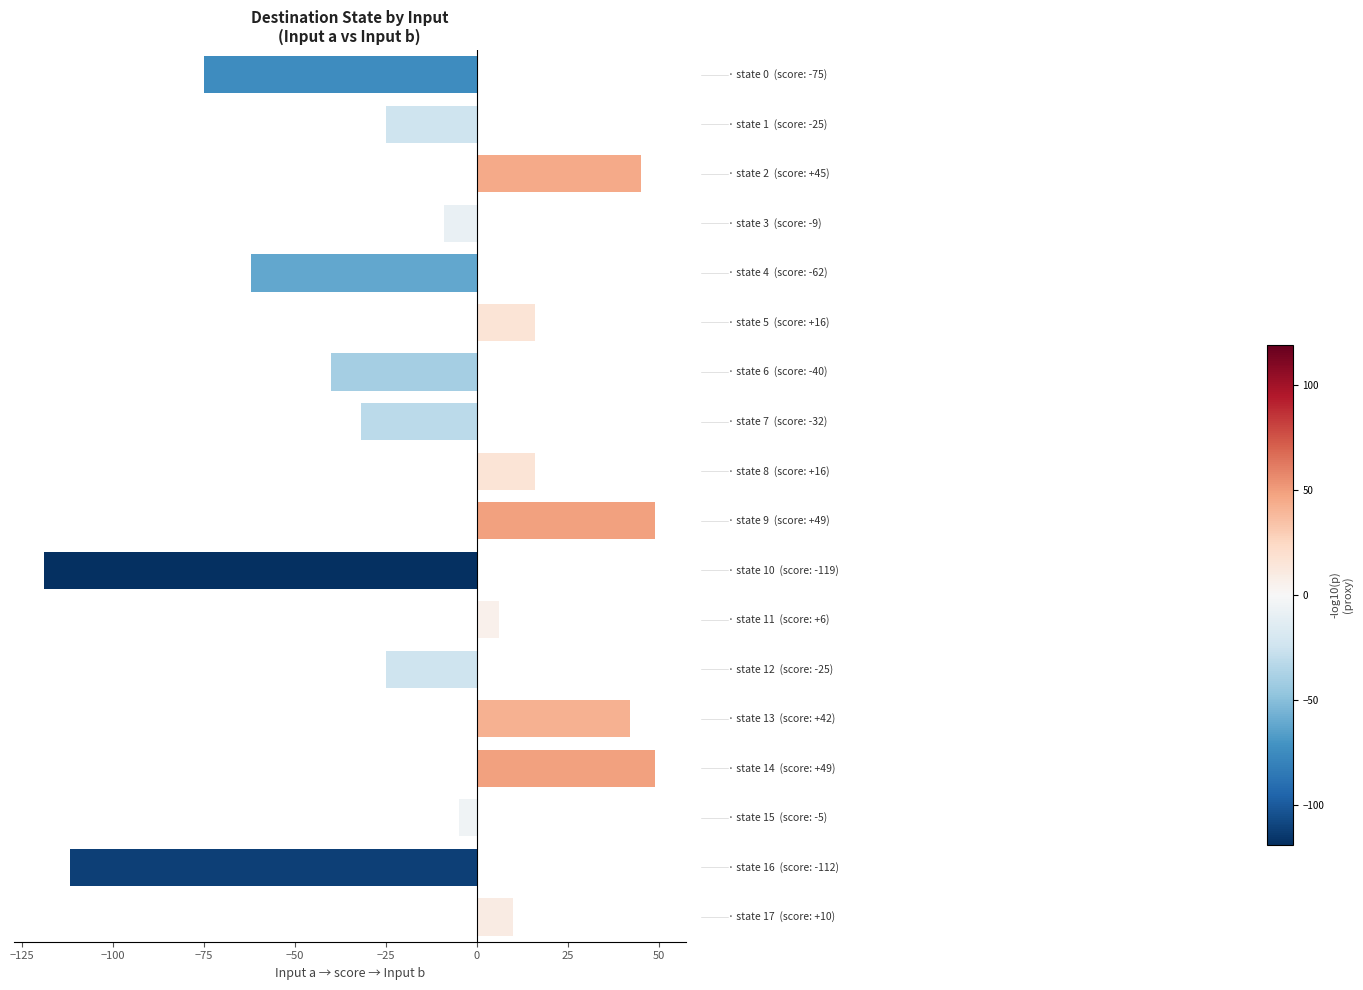

Does the chart contain stacked bars?

No